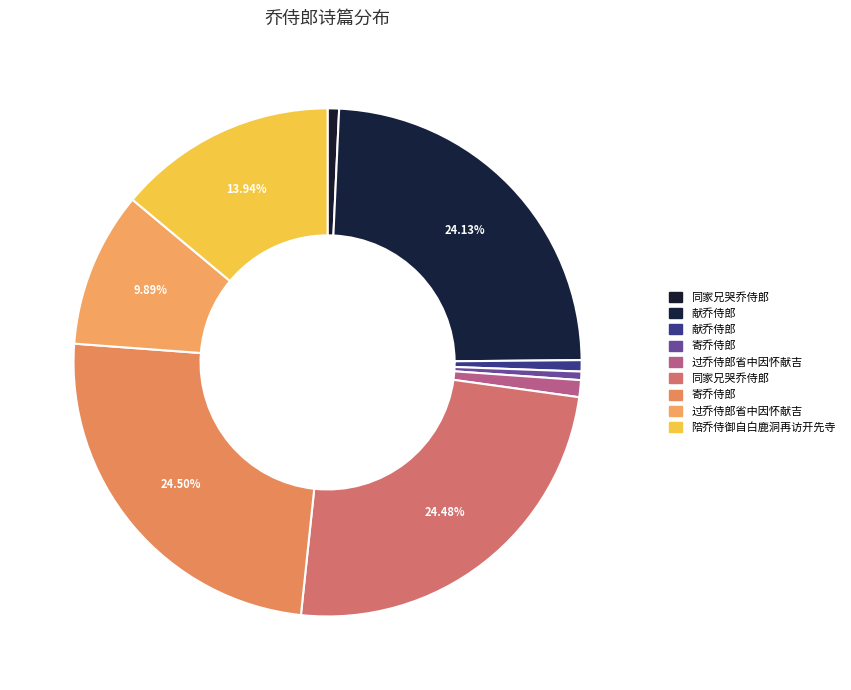

Count the number of slices in the pie.

9